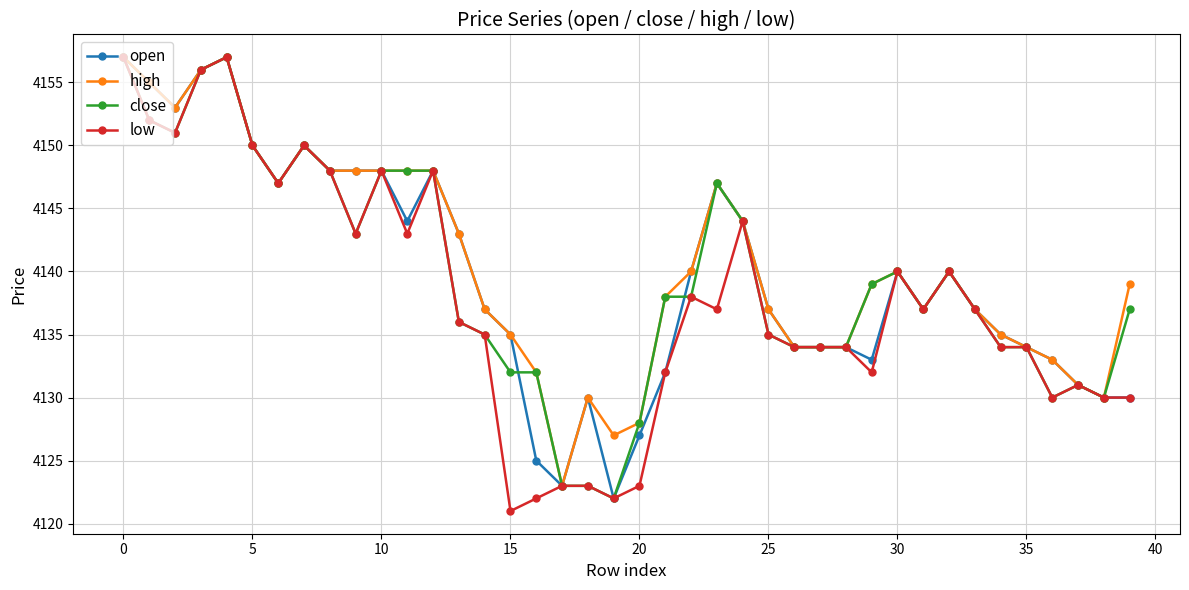

How many distinct data groups are displayed?

4